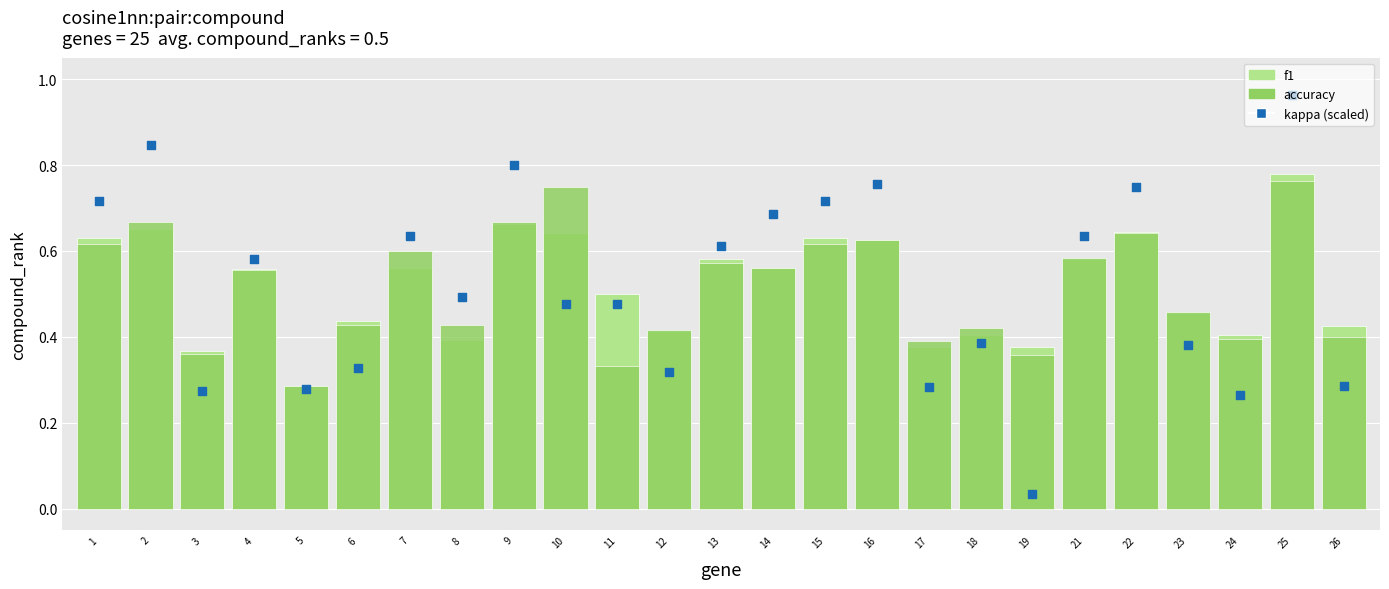

Which series reaches the minimum Y coordinate?

kappa